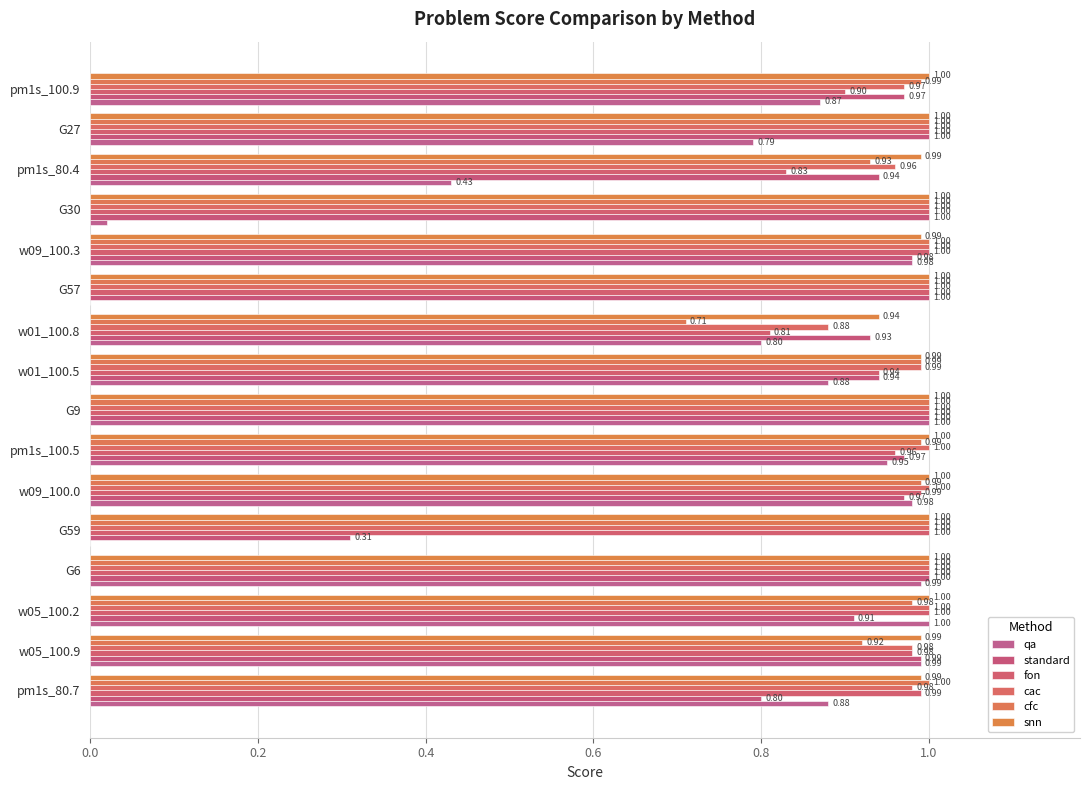

Reading left to right, extract all data points from this chart.

qa: 0.9	1.0	1.0	1.0	0.0	1.0	0.9	1.0	0.9	0.8	0.0	1.0	0.0	0.4	0.8	0.9
standard: 0.8	1.0	0.9	1.0	0.3	1.0	1.0	1.0	0.9	0.9	1.0	1.0	1.0	0.9	1.0	1.0
fon: 1.0	1.0	1.0	1.0	1.0	1.0	1.0	1.0	0.9	0.8	1.0	1.0	1.0	0.8	1.0	0.9
cac: 1.0	1.0	1.0	1.0	1.0	1.0	1.0	1.0	1.0	0.9	1.0	1.0	1.0	1.0	1.0	1.0
cfc: 1.0	0.9	1.0	1.0	1.0	1.0	1.0	1.0	1.0	0.7	1.0	1.0	1.0	0.9	1.0	1.0
snn: 1.0	1.0	1.0	1.0	1.0	1.0	1.0	1.0	1.0	0.9	1.0	1.0	1.0	1.0	1.0	1.0